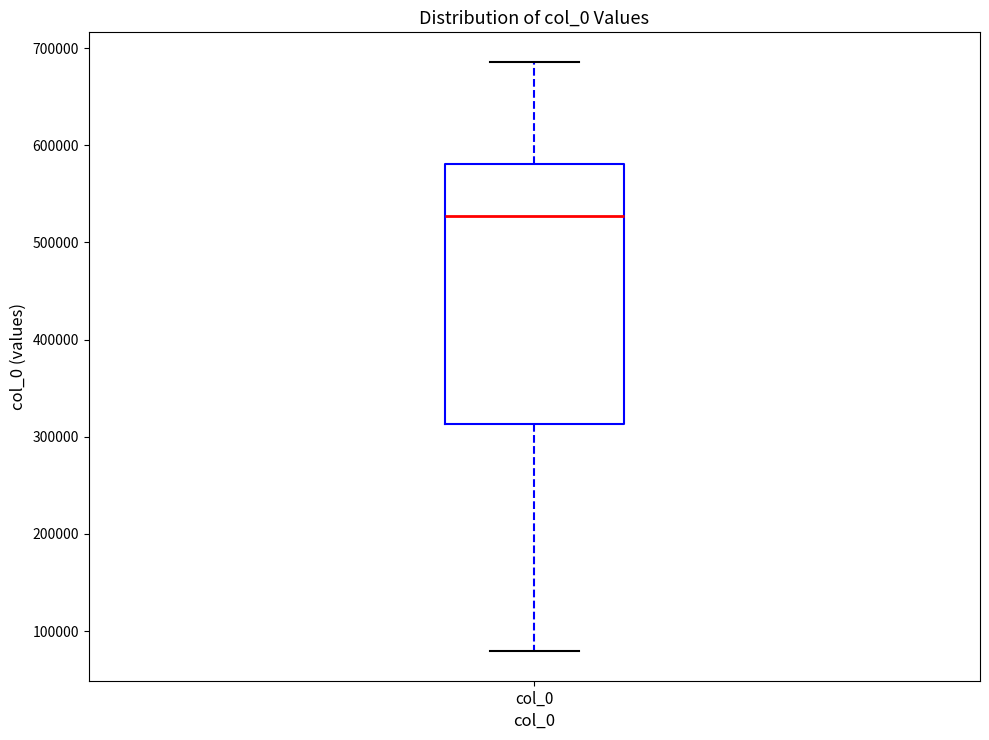

Transcribe this box plot: give where the median line is, the range the box spans, and where the two whiskers end, as read against the y-axis. The values are not printed on the chart, so give them approximately, as read against the axis.

median 530000, box 310000 to 580000, whiskers 80000 to 690000